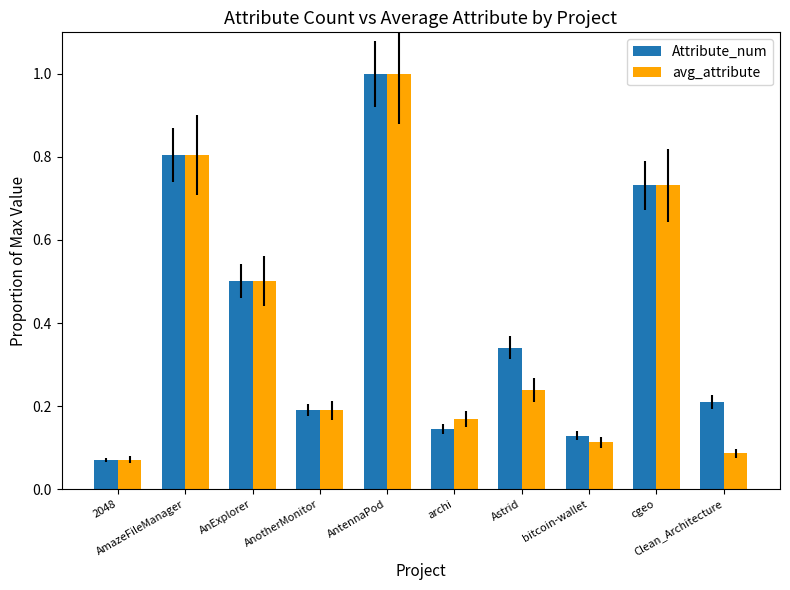

The value of avg_attribute at cgeo is 1.2. True or false?

False